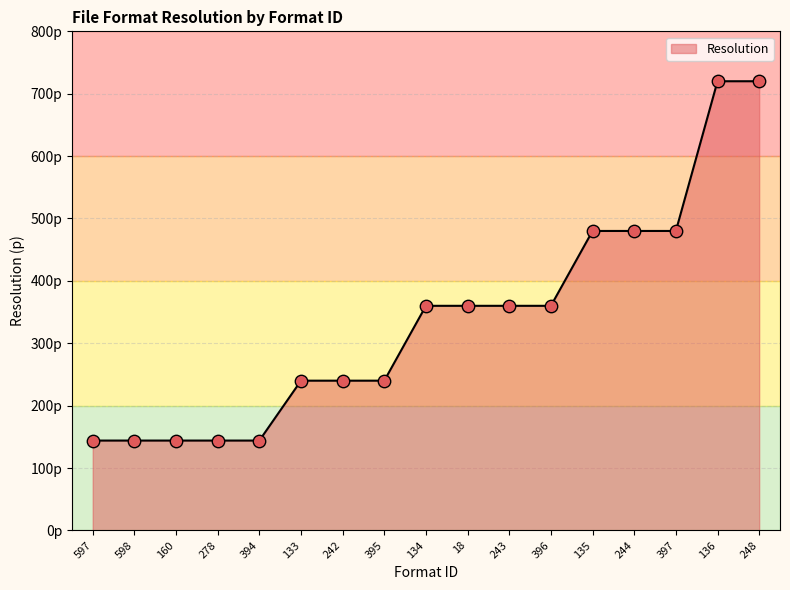

What is the ratio of the value at 242 to the value at 397?

0.5